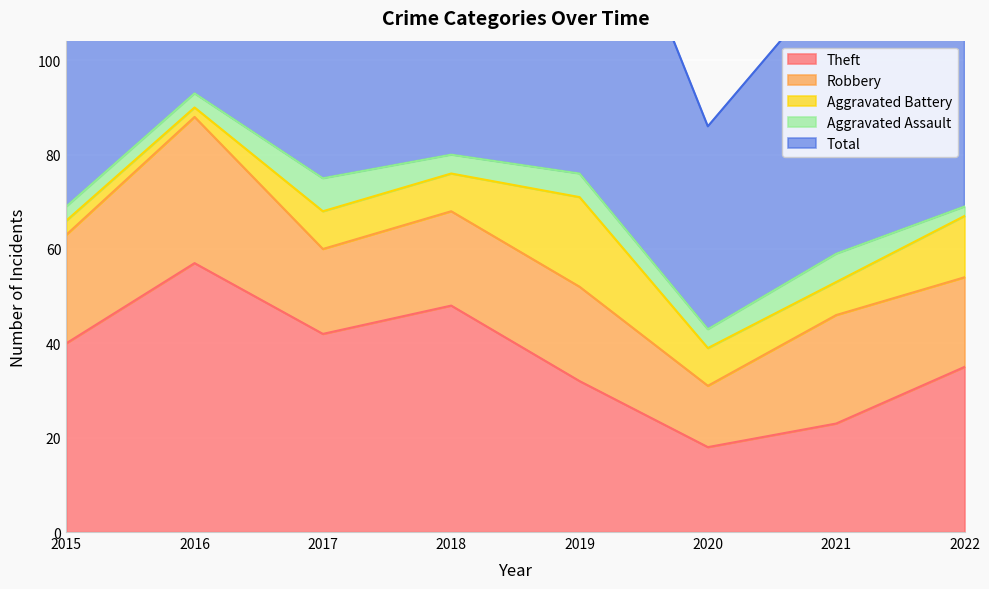

Reading right to left, transcribe all the data shown in this chart.

Theft: 35	23	18	32	48	42	57	40
Robbery: 19	23	13	20	20	18	31	23
Aggravated Battery: 13	7	8	19	8	8	2	3
Aggravated Assault: 2	6	4	5	4	7	3	3
Total: 71	59	43	78	82	75	93	69